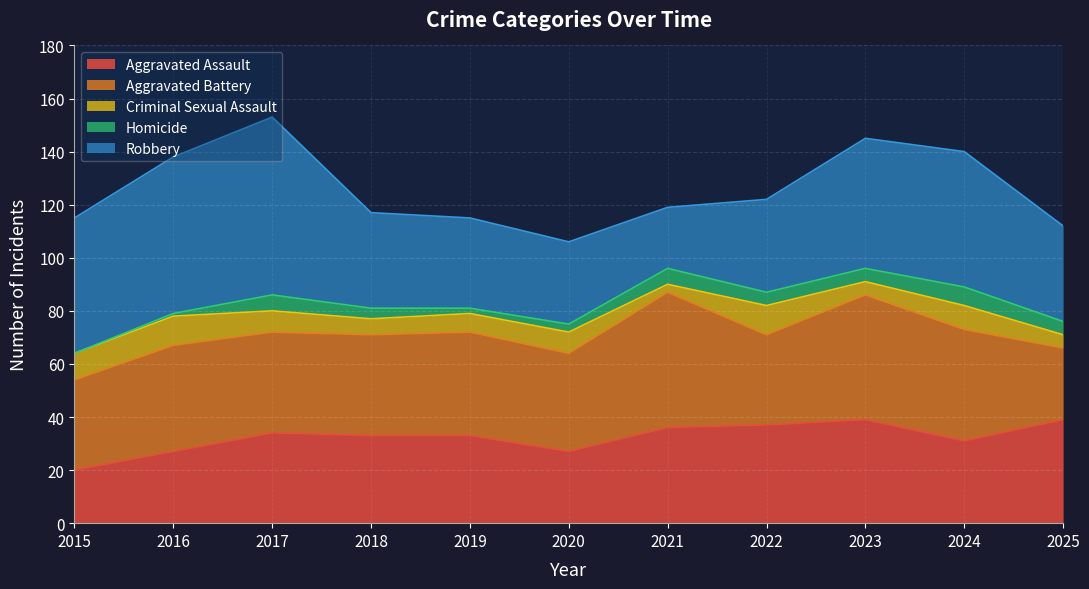

In Aggravated Battery, how many points are lower than both neighbors (excluding endpoints)?

2